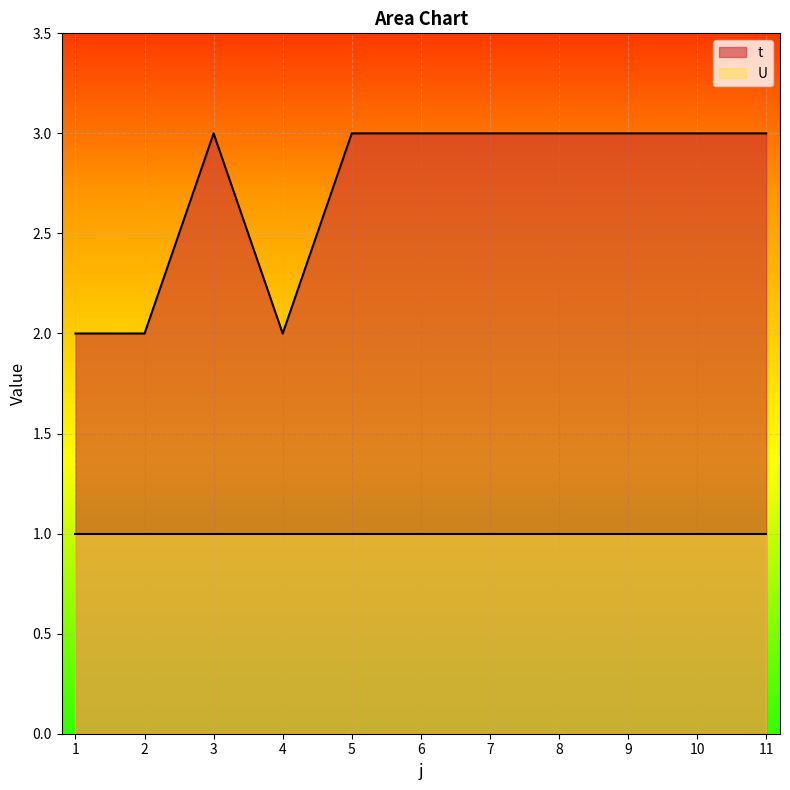

How many distinct data groups are displayed?

2